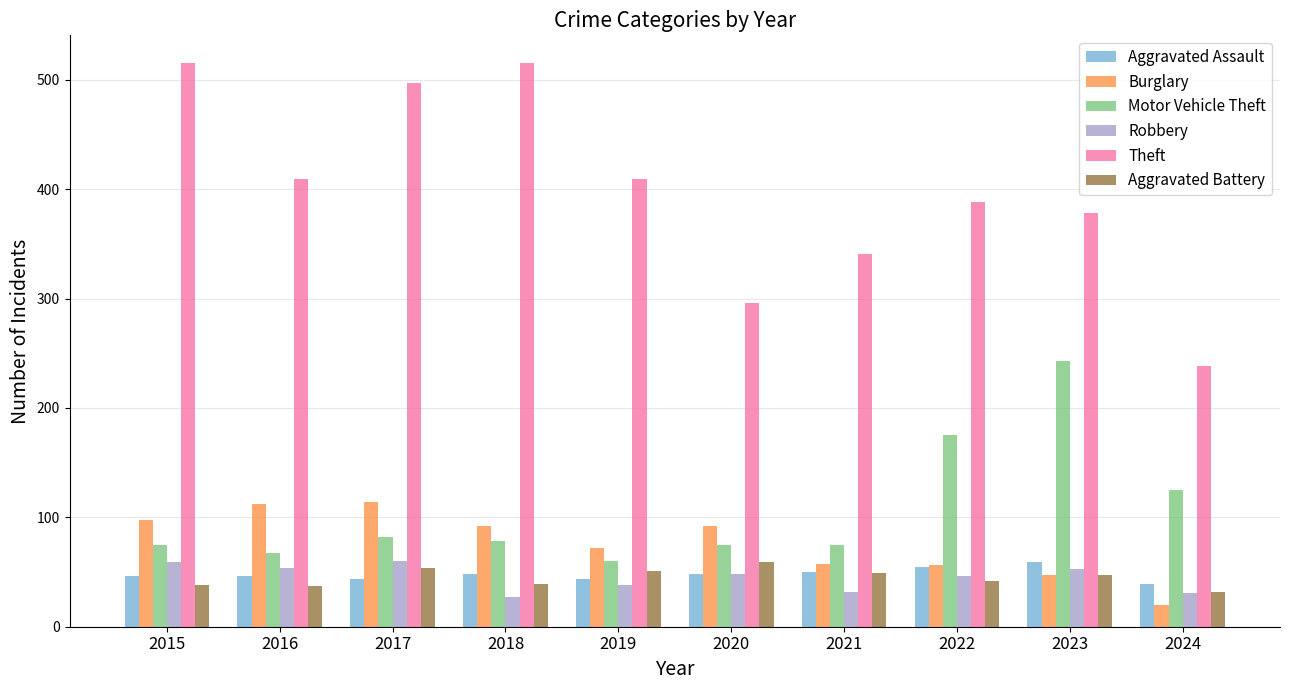

How many groups of bars are there?

10